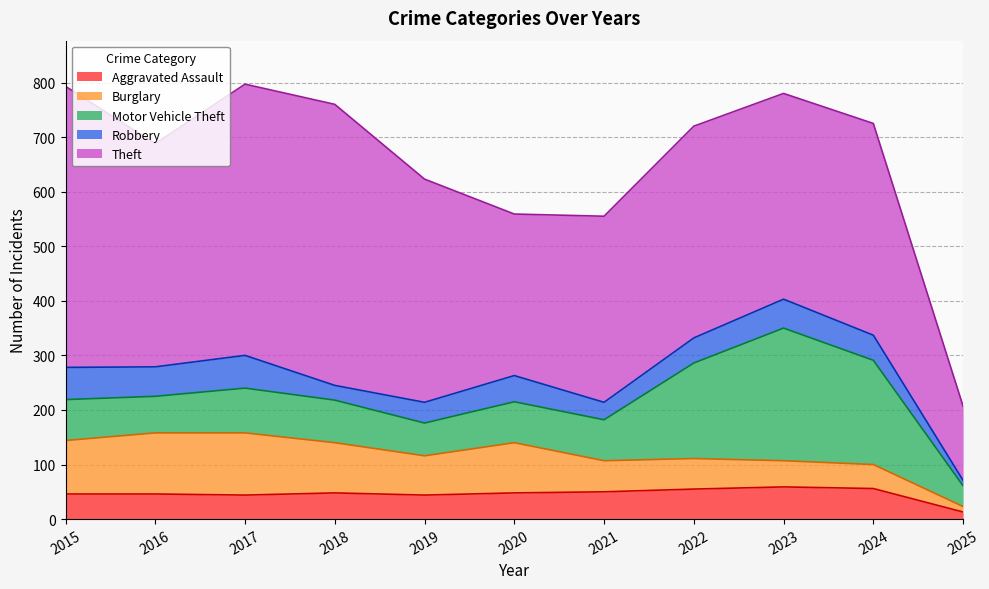

What is the sum of the Aggravated Assault values at 2022 and 2024?

111